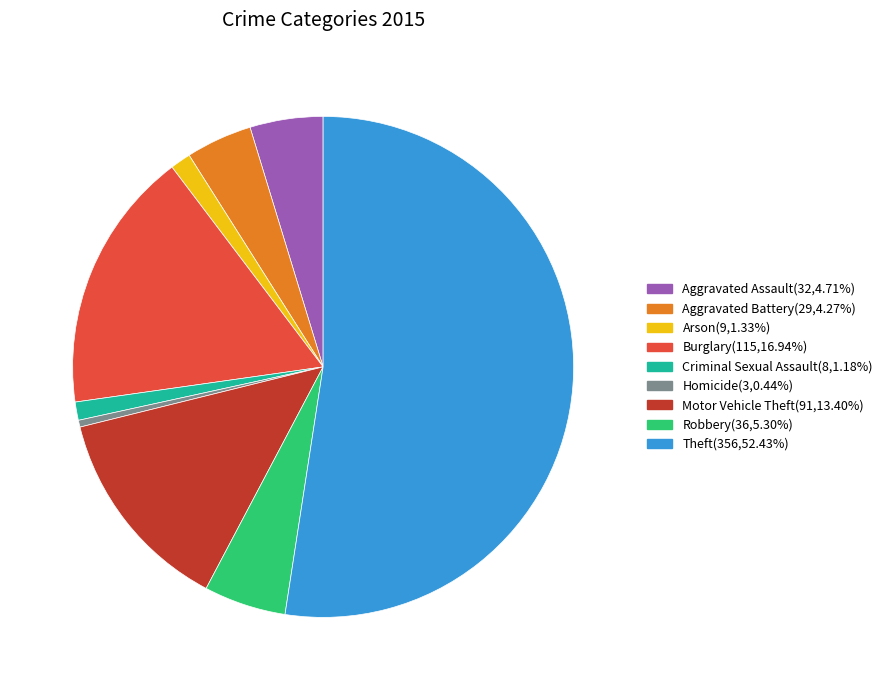

What is the largest slice in the pie chart?

Theft